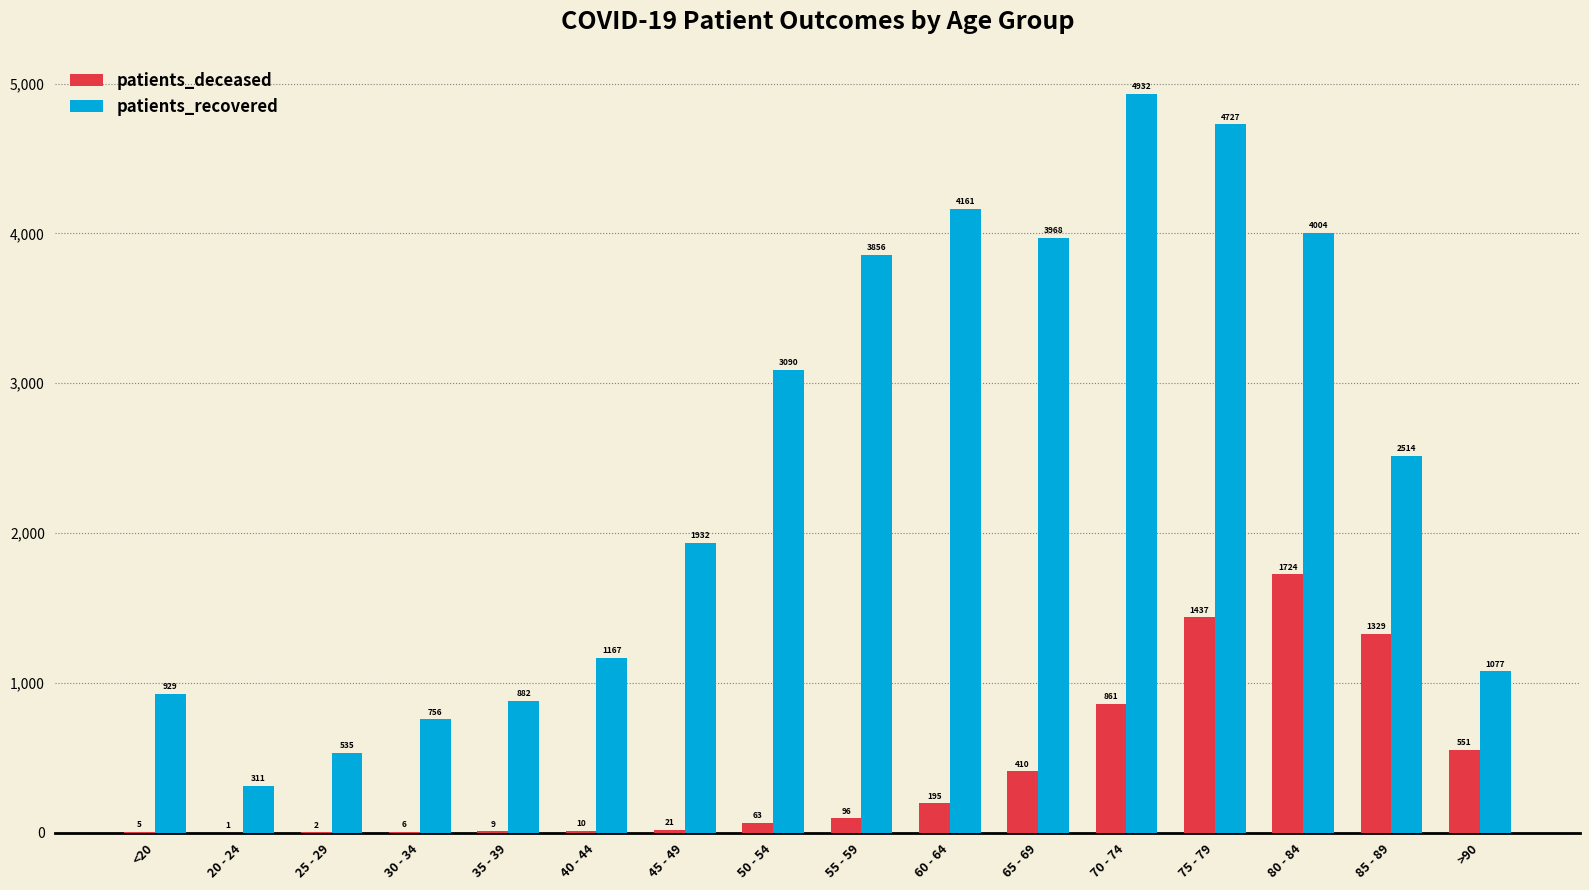

At which label does patients_deceased reach its peak?

80 - 84